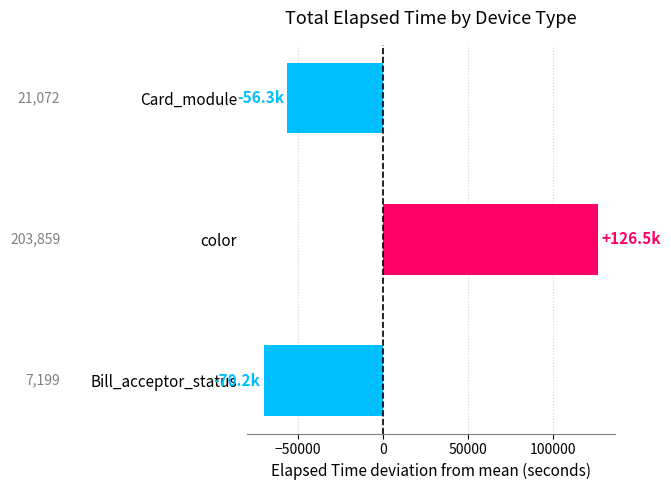

Does the chart contain any negative values?

Yes